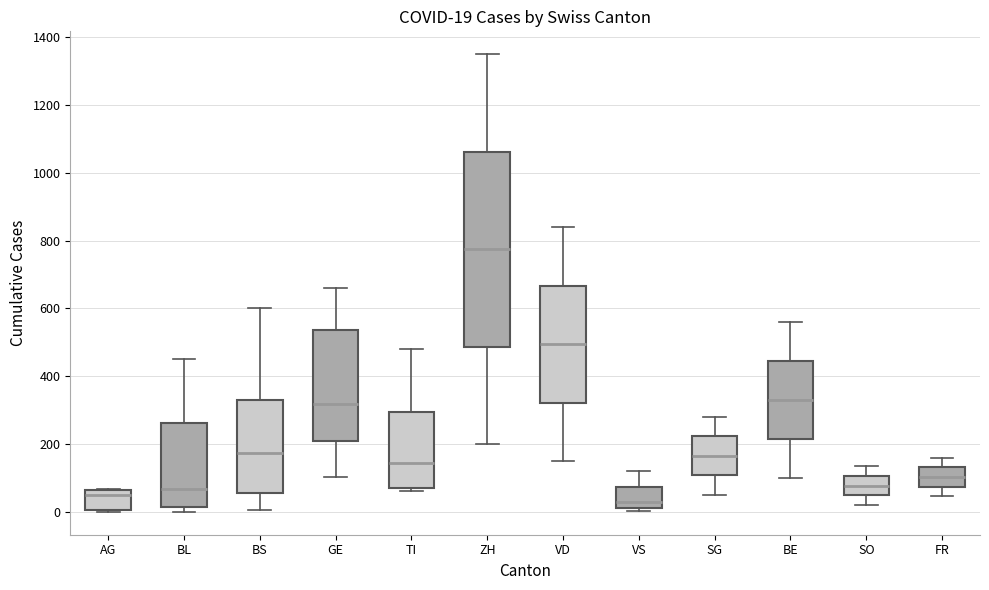

Which box's median line is the highest?

ZH